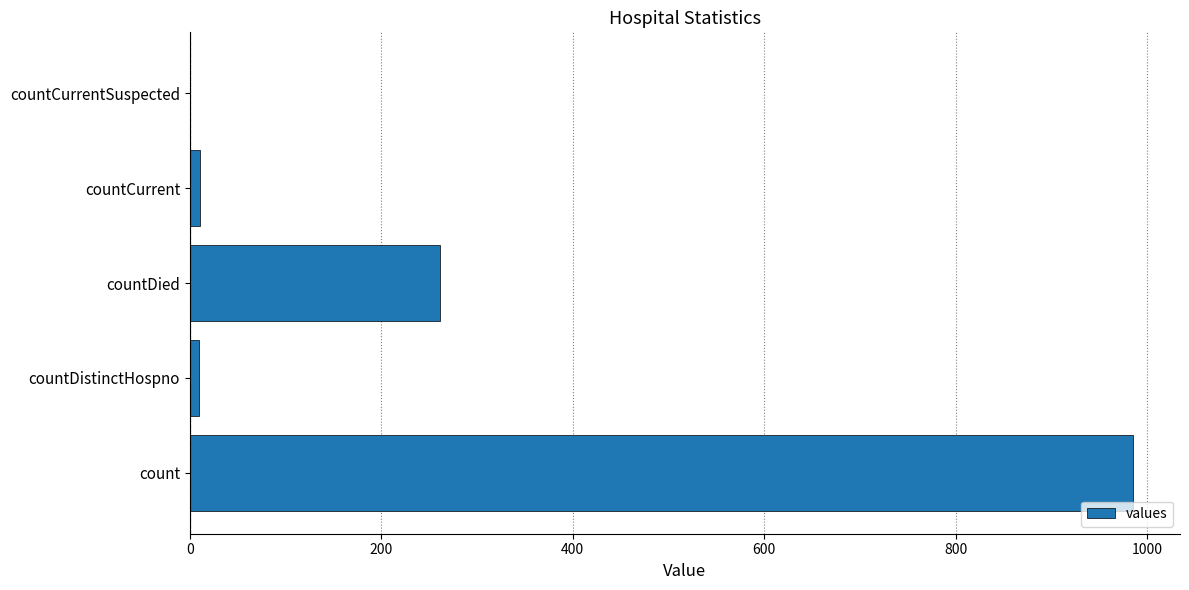

What is the sum of all values?

1267